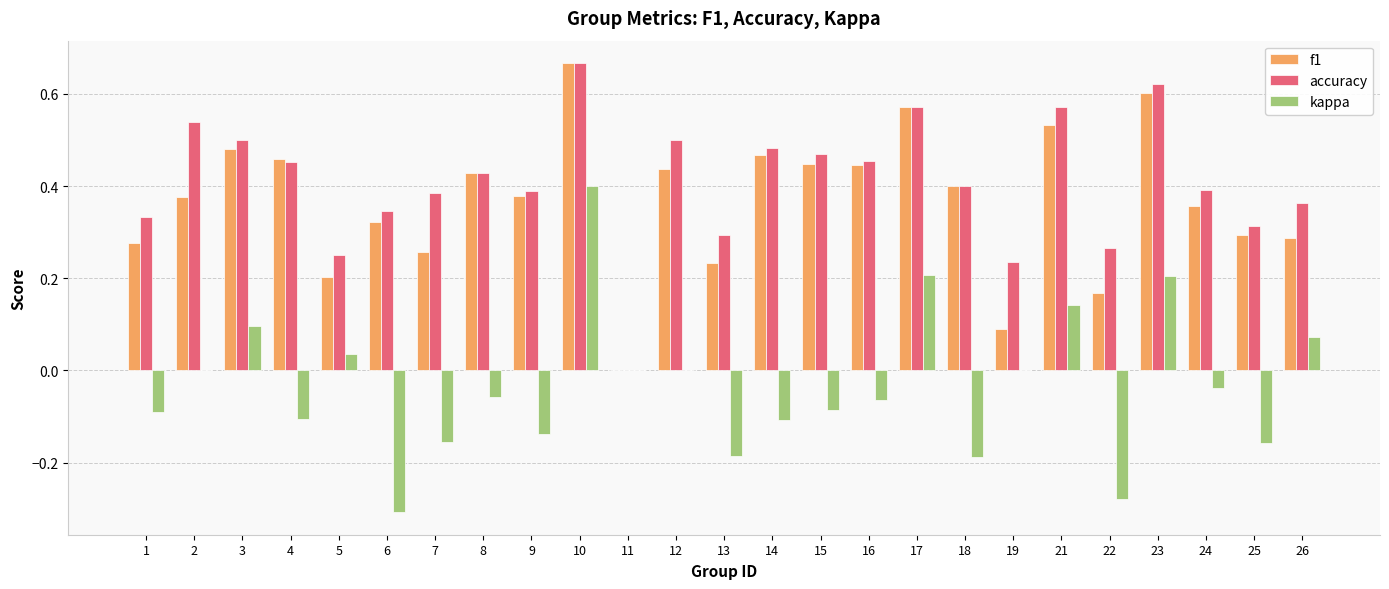

What is the total value across all series at 10?

1.7